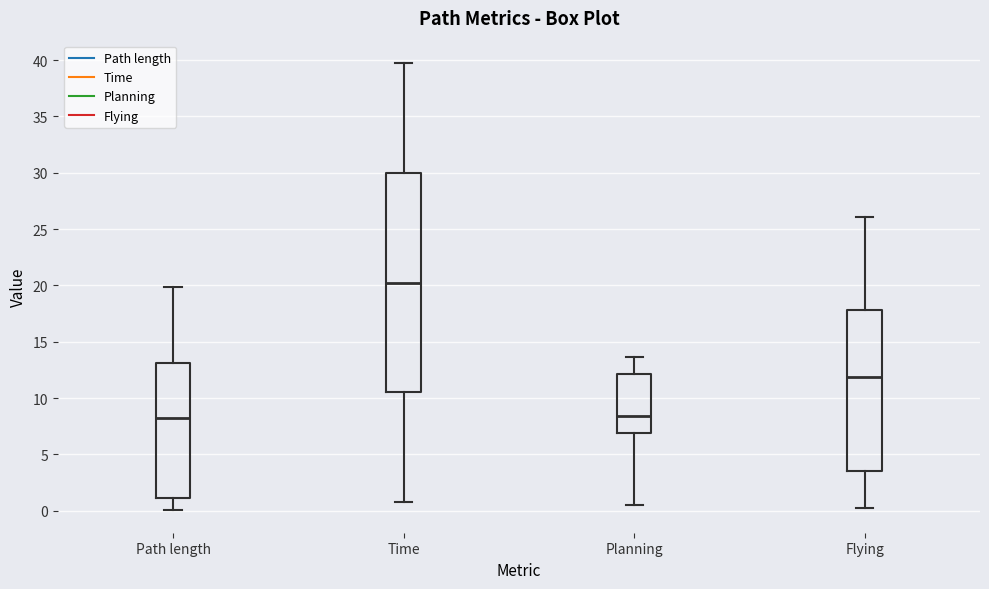

Reading left to right, read every box against the y-axis: the position of its median line, the range the box covers, and the ends of its whiskers. The values are not printed on the chart, so give them approximately, as read against the axis.

Path length: median 8.5, box 1.0 to 13.0, whiskers 0.0 to 20.0
Time: median 20.0, box 10.5 to 30.0, whiskers 0.5 to 39.5
Planning: median 8.5, box 7.0 to 12.0, whiskers 0.5 to 13.5
Flying: median 12.0, box 3.5 to 18.0, whiskers 0.0 to 26.0